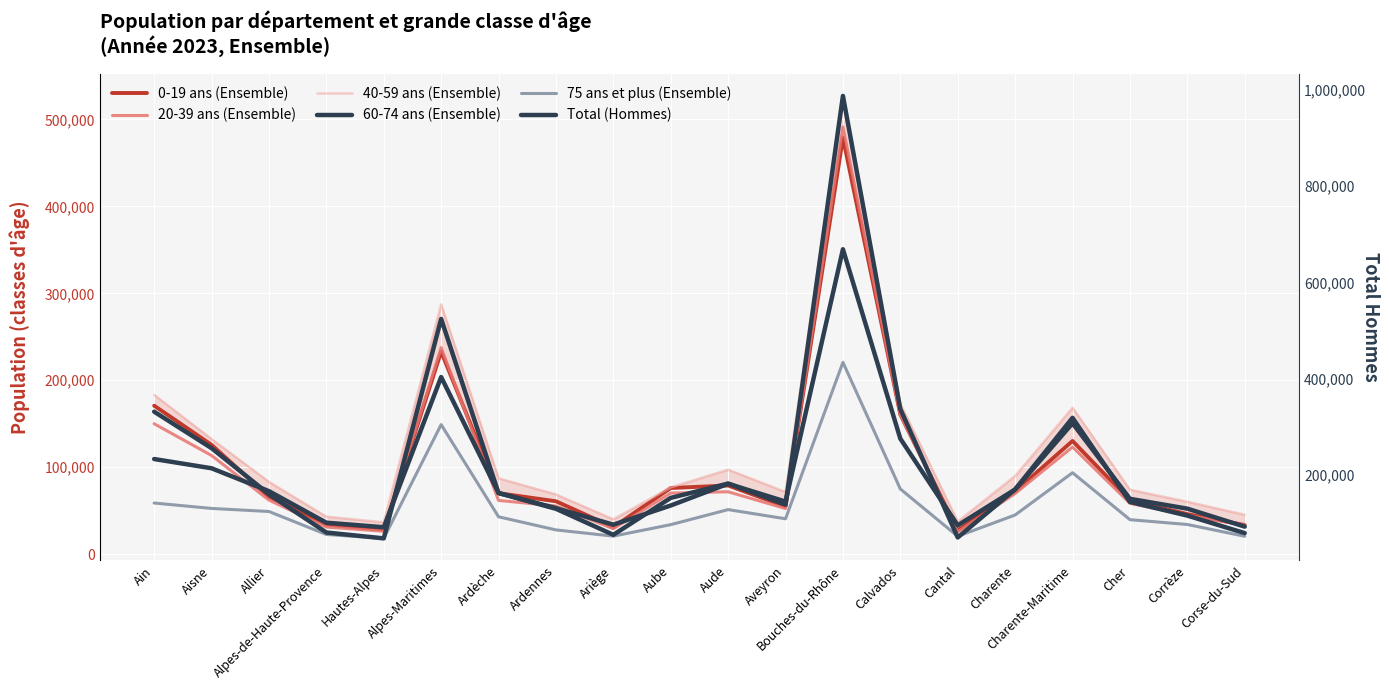

The value of 75 ans et plus (Ensemble) at Alpes-de-Haute-Provence is 34618. True or false?

False